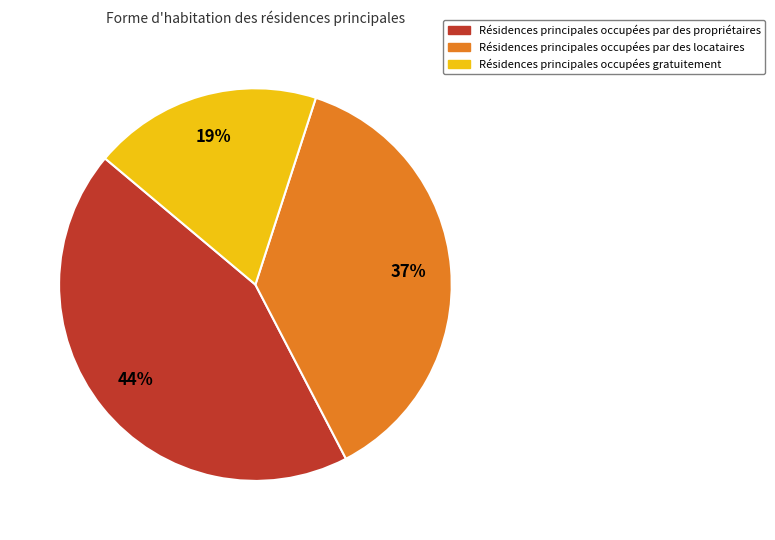

To the nearest percent, what is the difference between the largest and smallest slice percentages?

25%